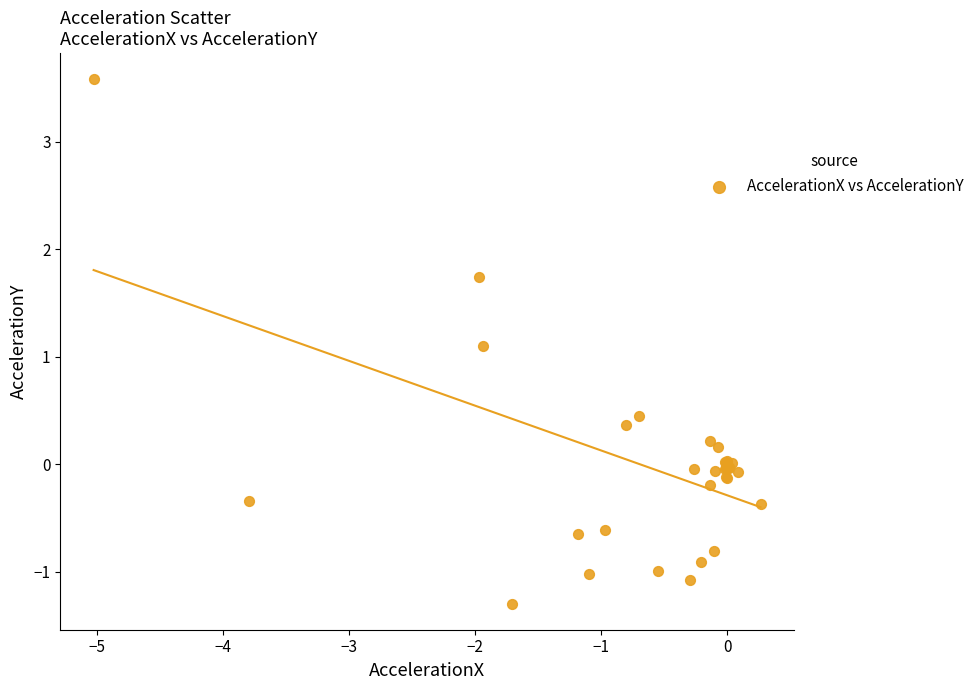

What Y value in the scatter plot is closest to 1?

1.1